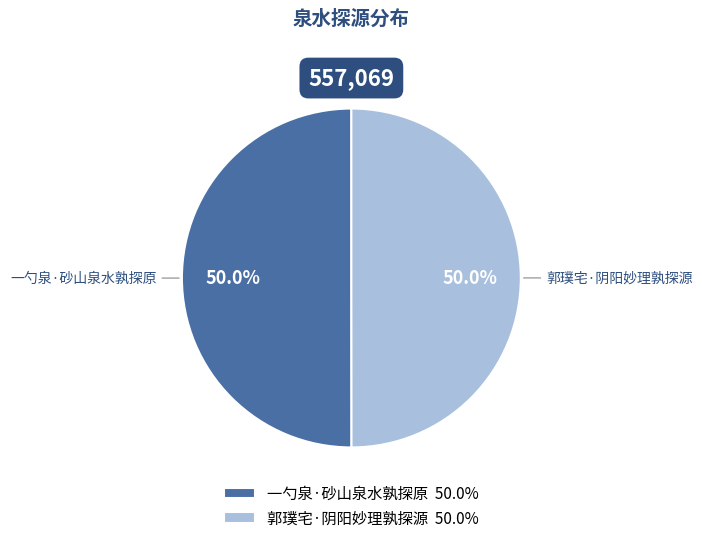

How many segments does this pie chart have?

2